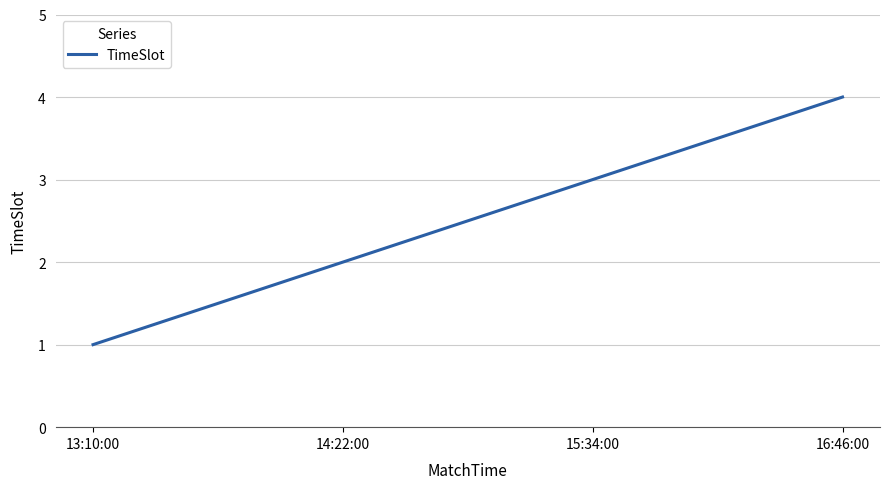

List the labels in order of value, smallest first.

13:10:00, 14:22:00, 15:34:00, 16:46:00